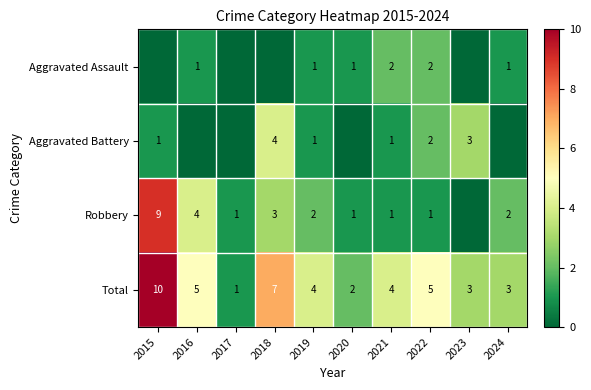

How many distinct data groups are displayed?

4